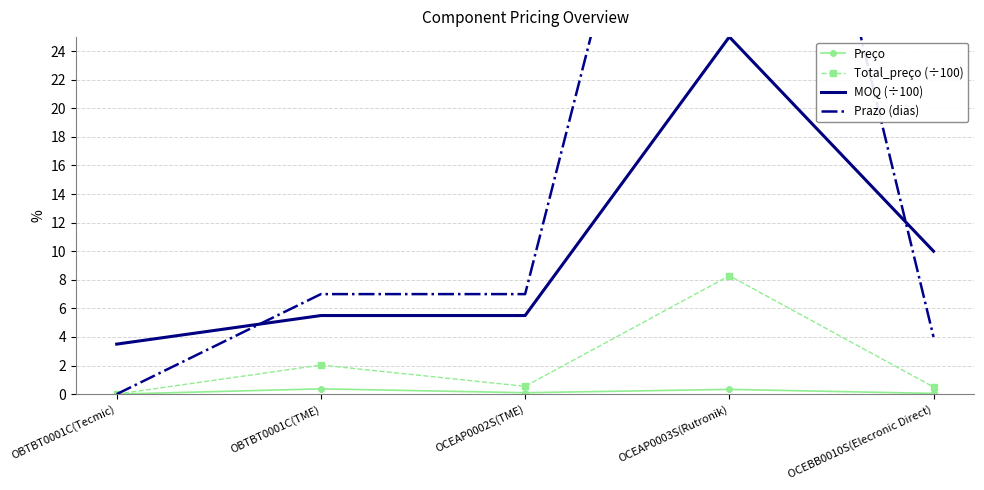

Which has a higher value, OCEBB0010S(Elecronic Direct) or OBTBT0001C(Tecmic)?

OCEBB0010S(Elecronic Direct)